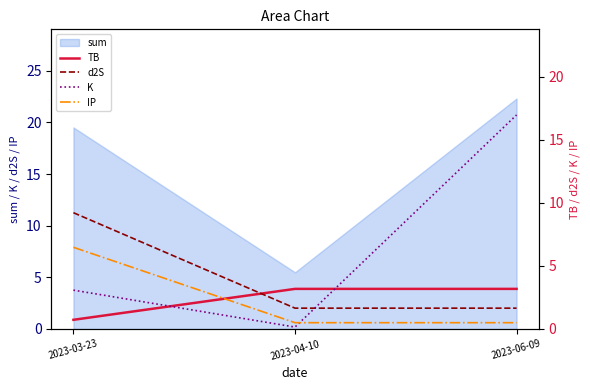

Reading left to right, extract all data points from this chart.

TB: 2023-03-23=0.7	2023-04-10=3.2	2023-06-09=3.2
d2S: 2023-03-23=9.2	2023-04-10=1.7	2023-06-09=1.7
K: 2023-03-23=3.1	2023-04-10=0.2	2023-06-09=17.0
IP: 2023-03-23=6.5	2023-04-10=0.5	2023-06-09=0.5